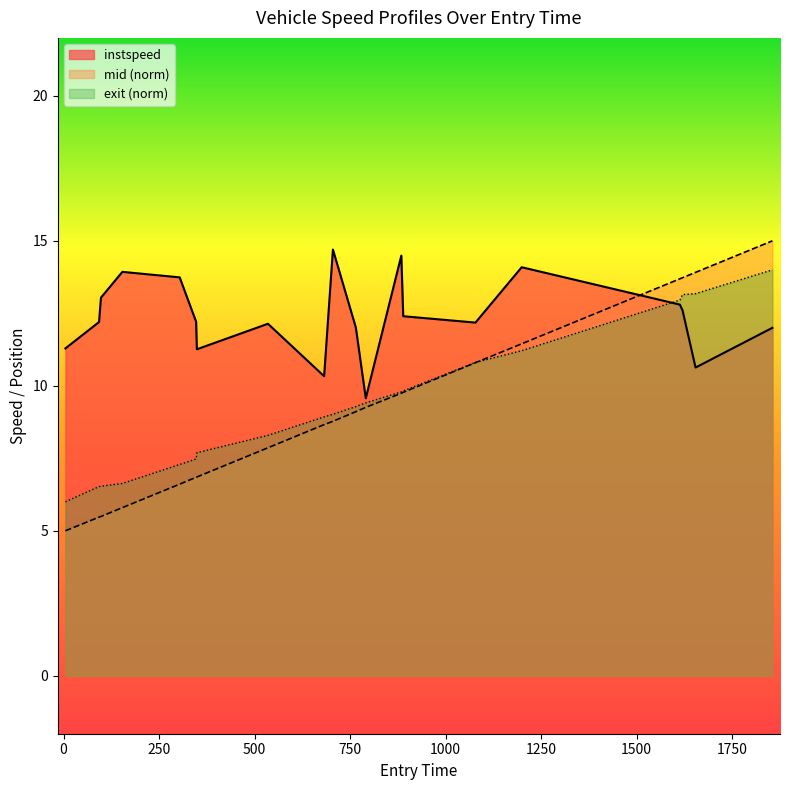

Rank the categories by entry value from lowest to highest.

5, 93, 98, 154, 304, 347, 349, 535, 682, 705, 765, 791, 884, 889, 1078, 1199, 1613, 1620, 1654, 1855